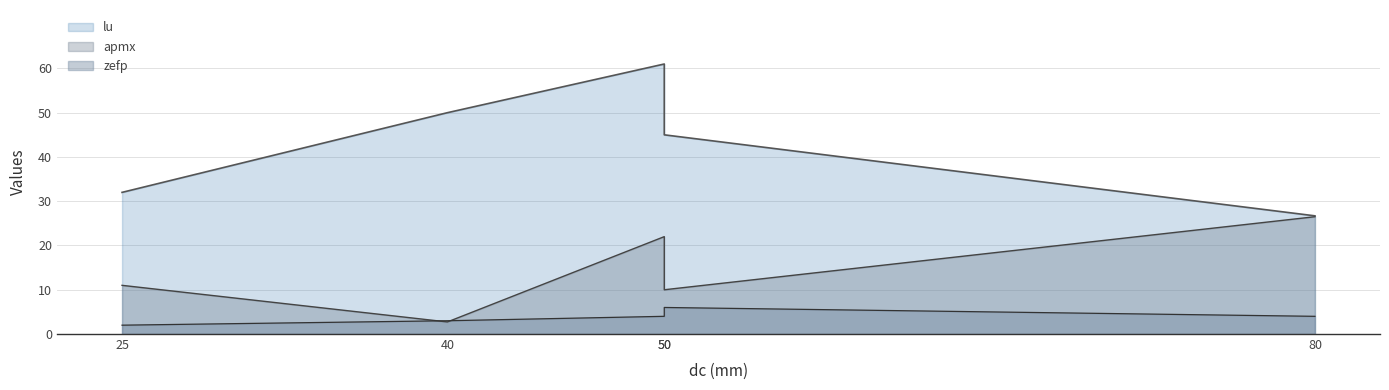

What are all the series names shown in the legend?

lu, apmx, zefp